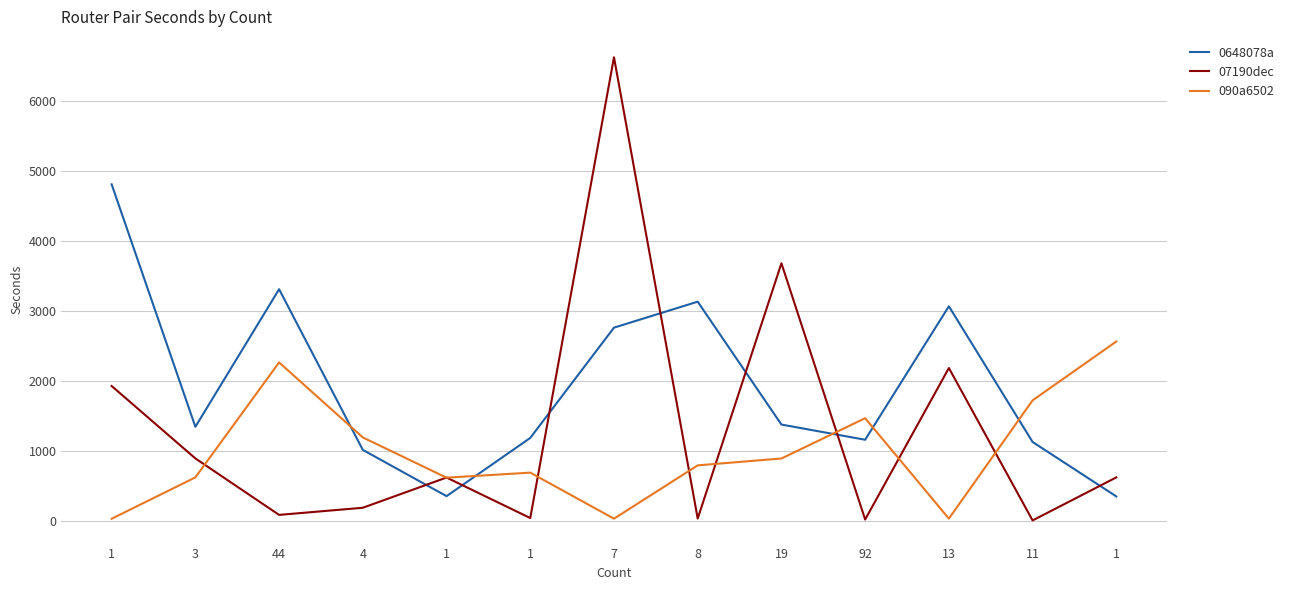

Which series has the largest total across all categories?

0648078a